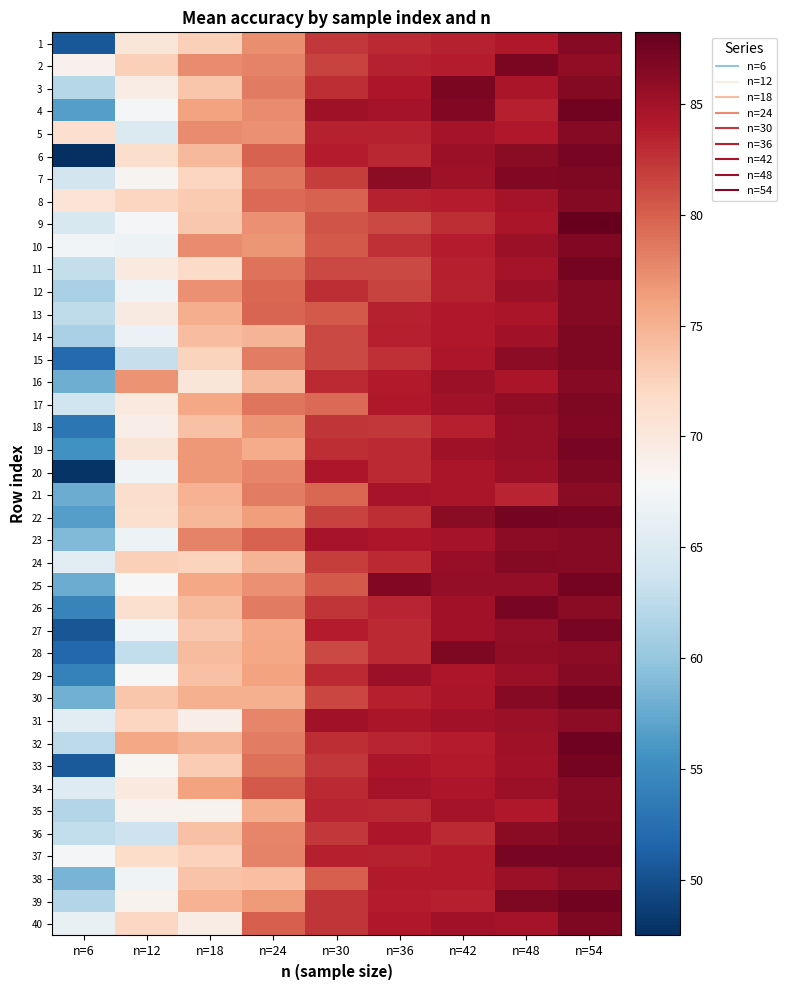

What is the spread (max minus min) of values at n=48?

4.0